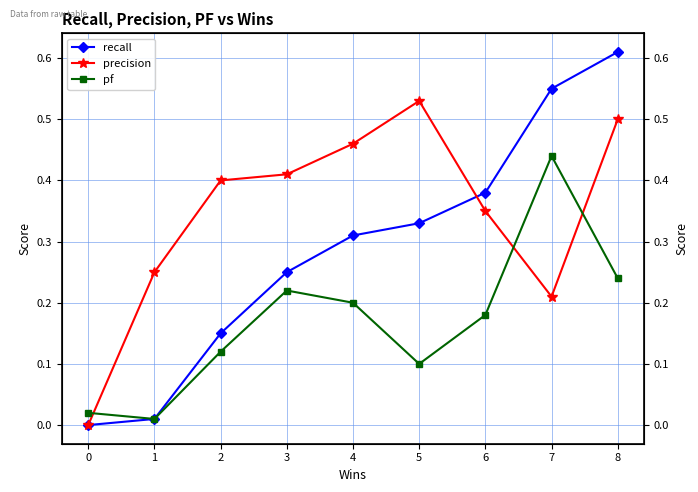

What is the difference between the maximum and second lowest values in the recall series?

0.6